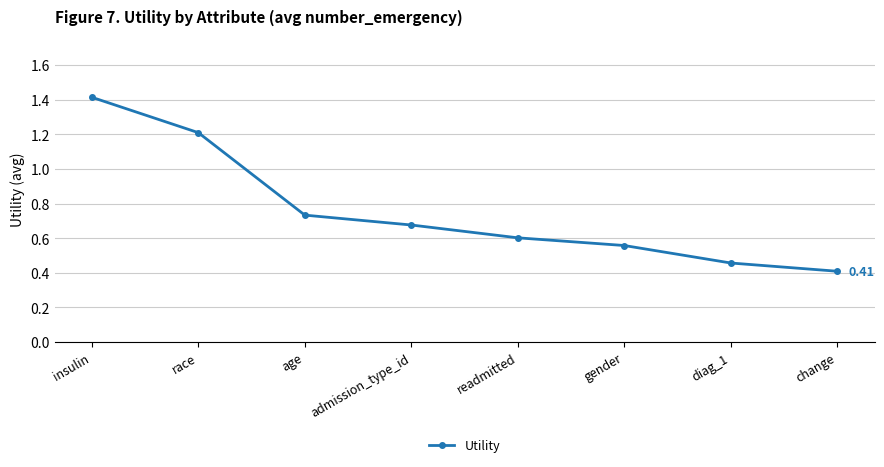

What is the difference between the values at race and diag_1?

0.8